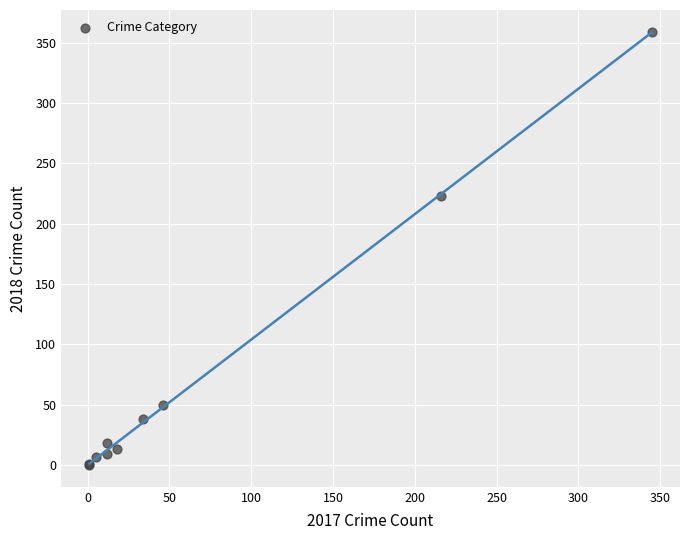

What Y value in the scatter plot is closest to 179?

223